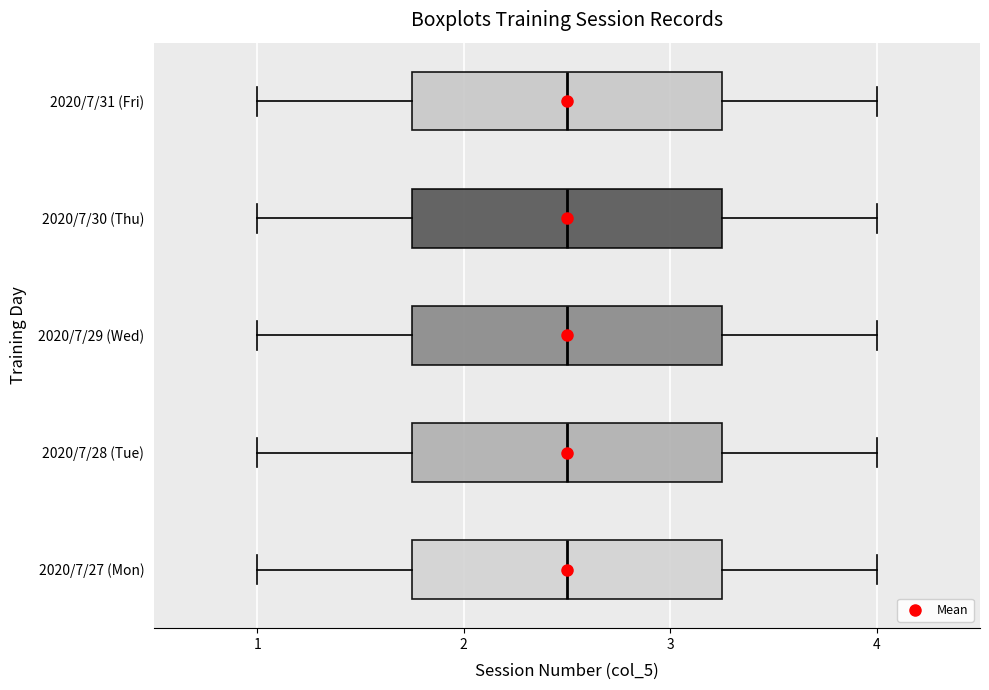

Reading bottom to top, transcribe this box plot: for each box, give where its median line is, the range the box spans, and where its two whiskers end, as read against the x-axis. The values are not printed on the chart, so give them approximately, as read against the axis.

2020/7/27 (Mon): median 2.5, box 1.8 to 3.3, whiskers 1.0 to 4.0
2020/7/28 (Tue): median 2.5, box 1.8 to 3.3, whiskers 1.0 to 4.0
2020/7/29 (Wed): median 2.5, box 1.8 to 3.3, whiskers 1.0 to 4.0
2020/7/30 (Thu): median 2.5, box 1.8 to 3.3, whiskers 1.0 to 4.0
2020/7/31 (Fri): median 2.5, box 1.8 to 3.3, whiskers 1.0 to 4.0